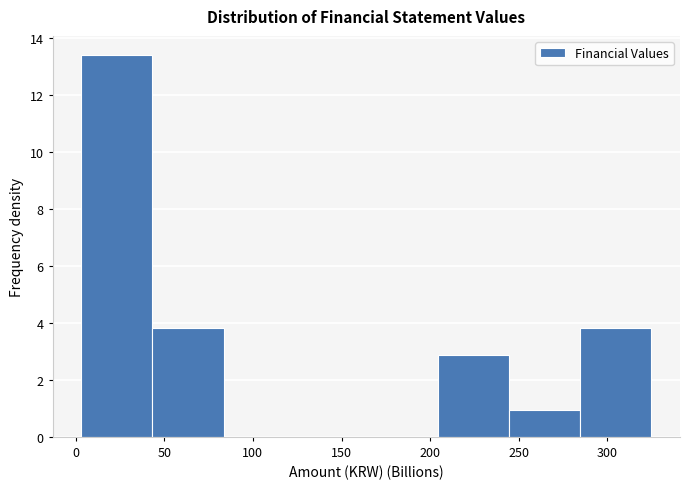

Over which range of the x-axis is the bar tallest?

5 to 45